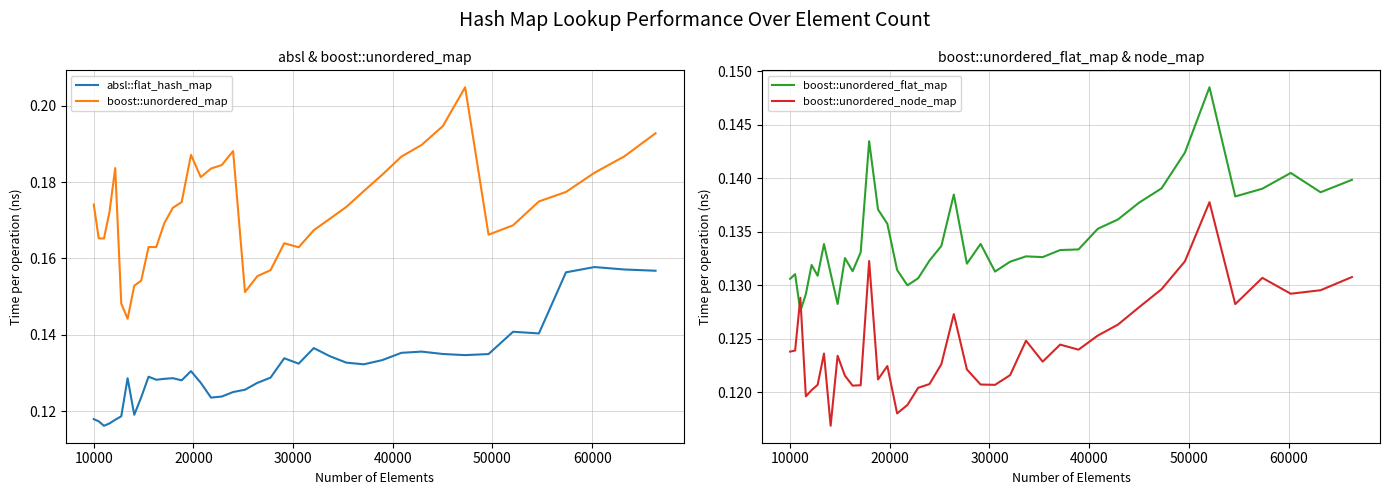

Count the boost::unordered_flat_map values in the range 0 to 1.

40